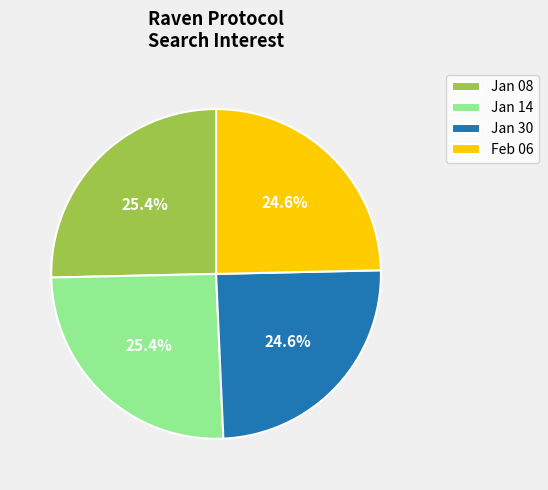

Is the sum of Jan 30 and Feb 06 greater than half?

No